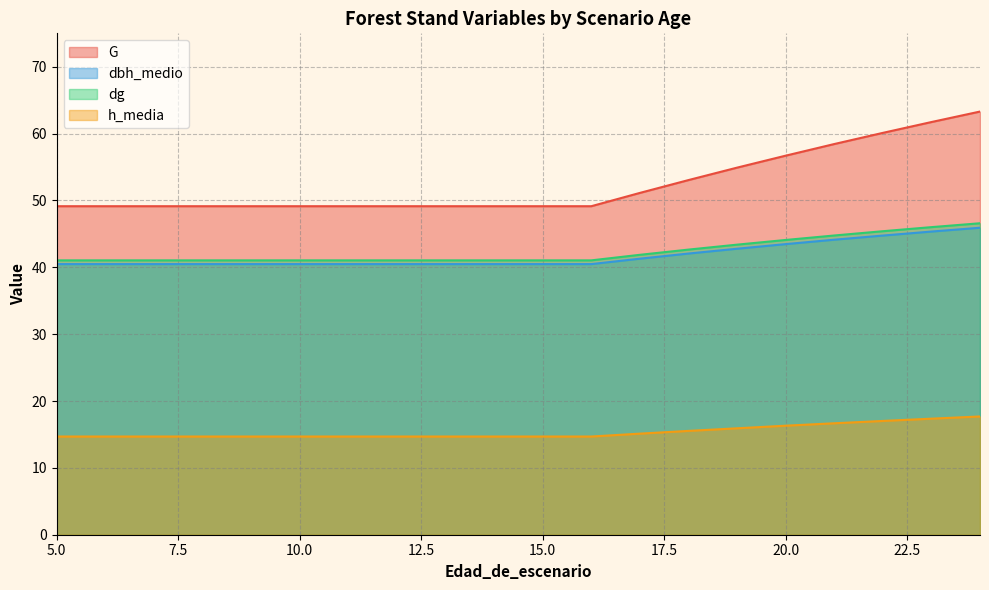

Which series has the widest spread of values?

G